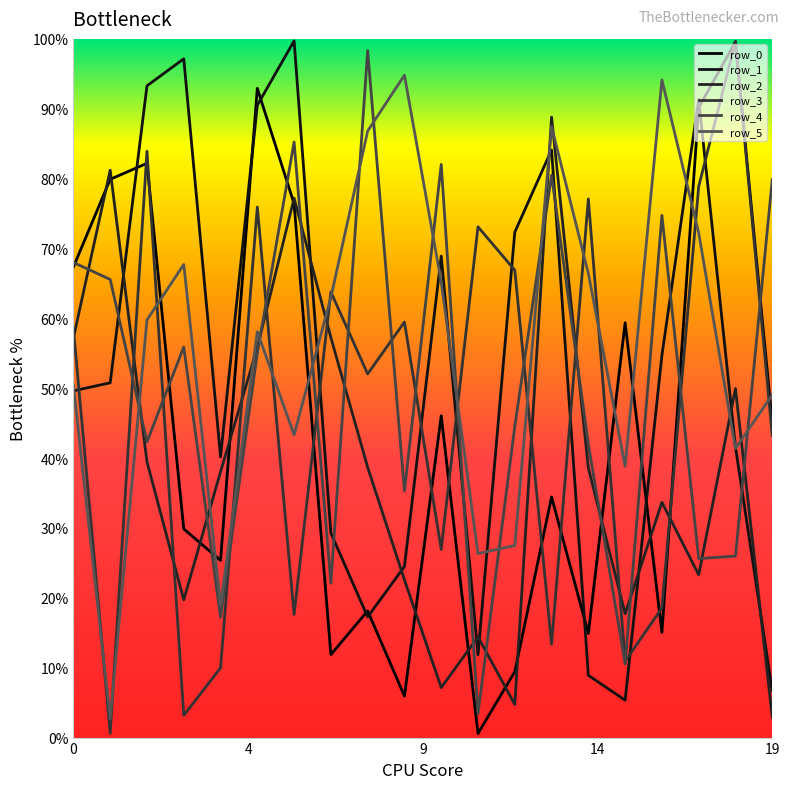

Does the chart have visible grid lines?

No